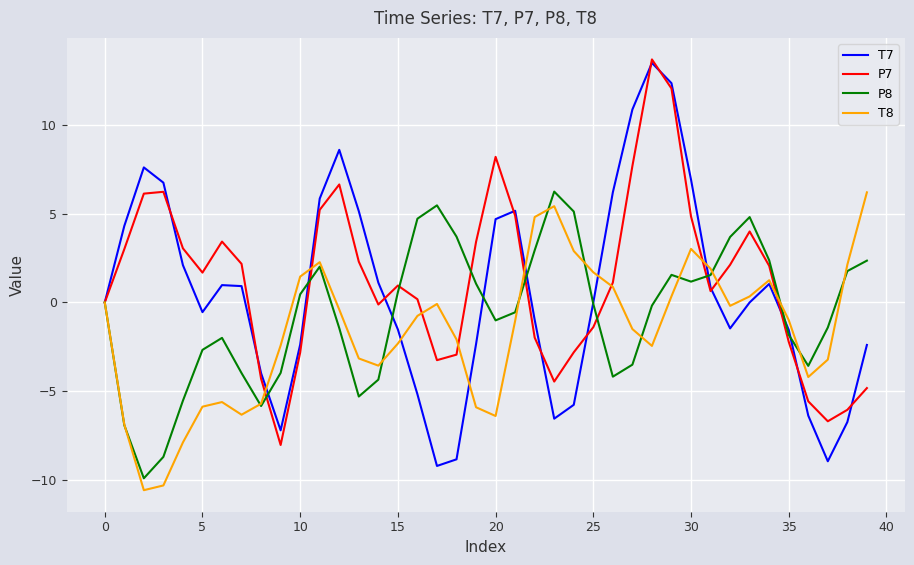

True or false: T7 and T8 intersect in this chart.

True